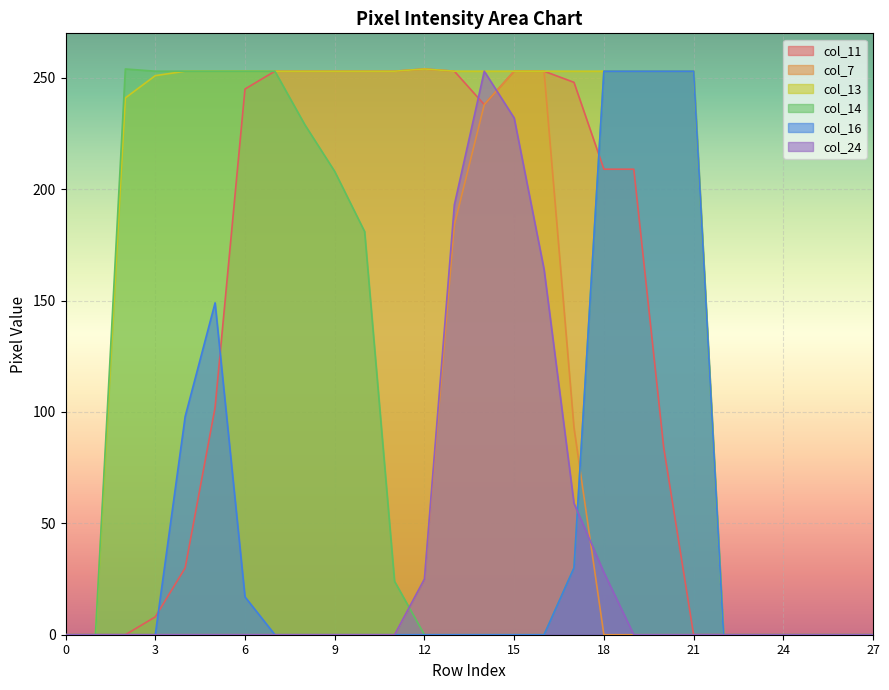

Is the value of col_11 at 27 greater than the value of col_7 at 24?

No